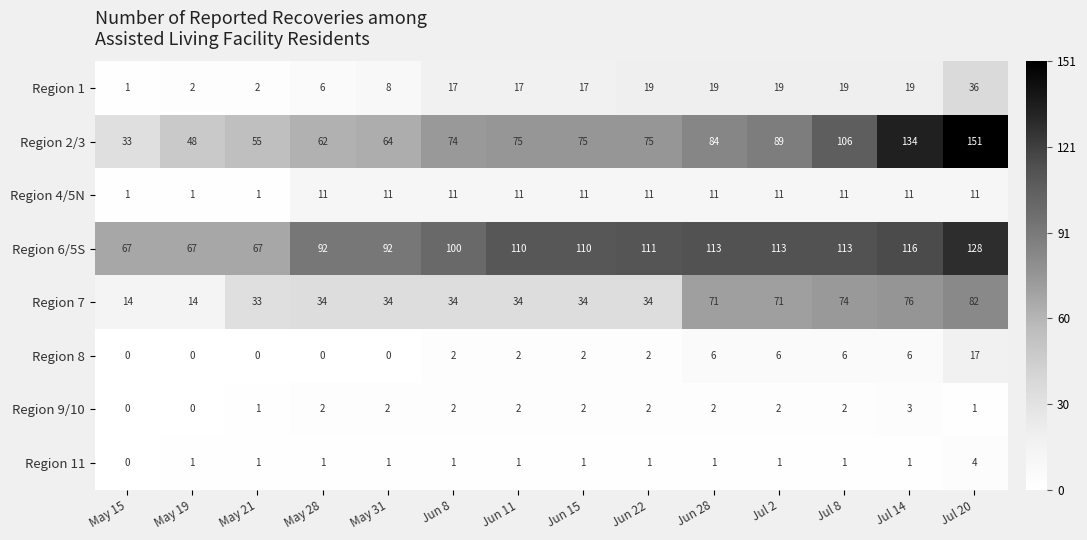

The value of Region 8 at Jul 14 is 6. True or false?

True